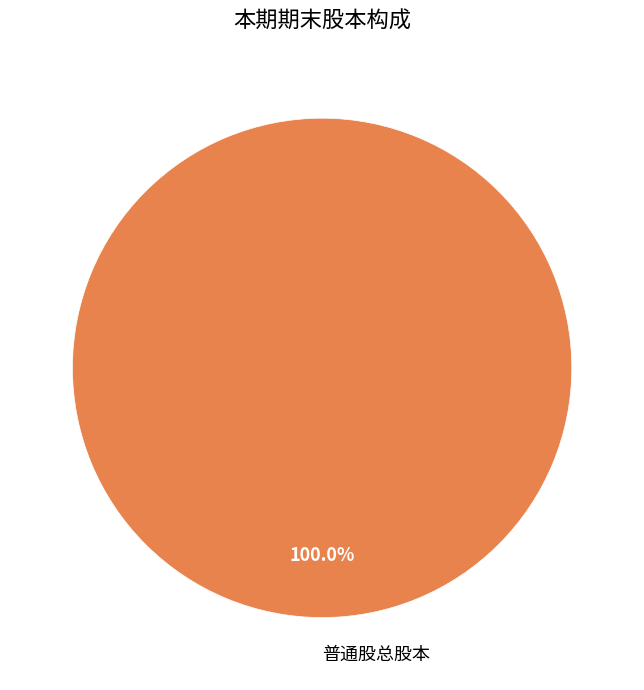

Rank the categories by value from highest to lowest.

普通股总股本